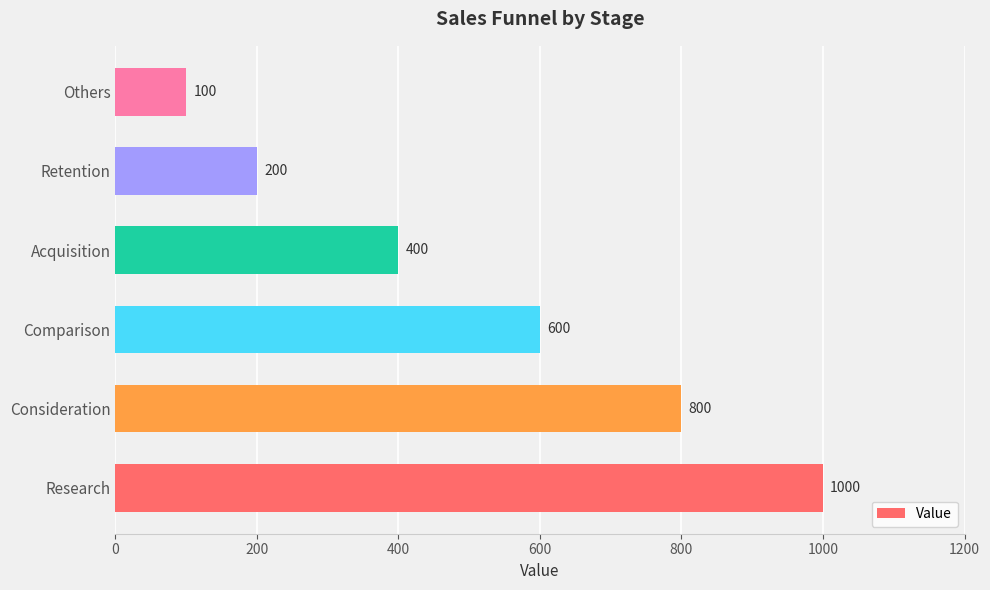

List the labels in order of value, largest first.

Research, Consideration, Comparison, Acquisition, Retention, Others